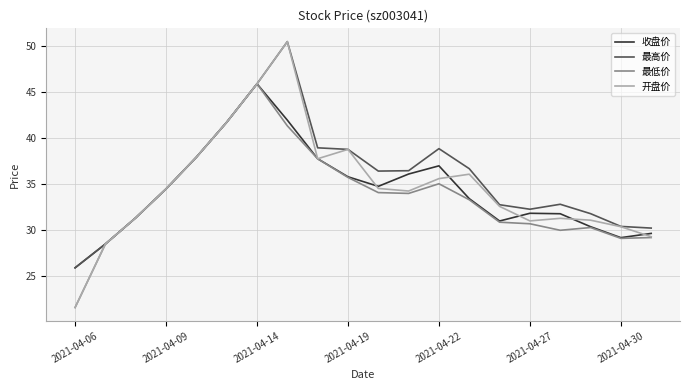

Which series has the widest spread of values?

开盘价